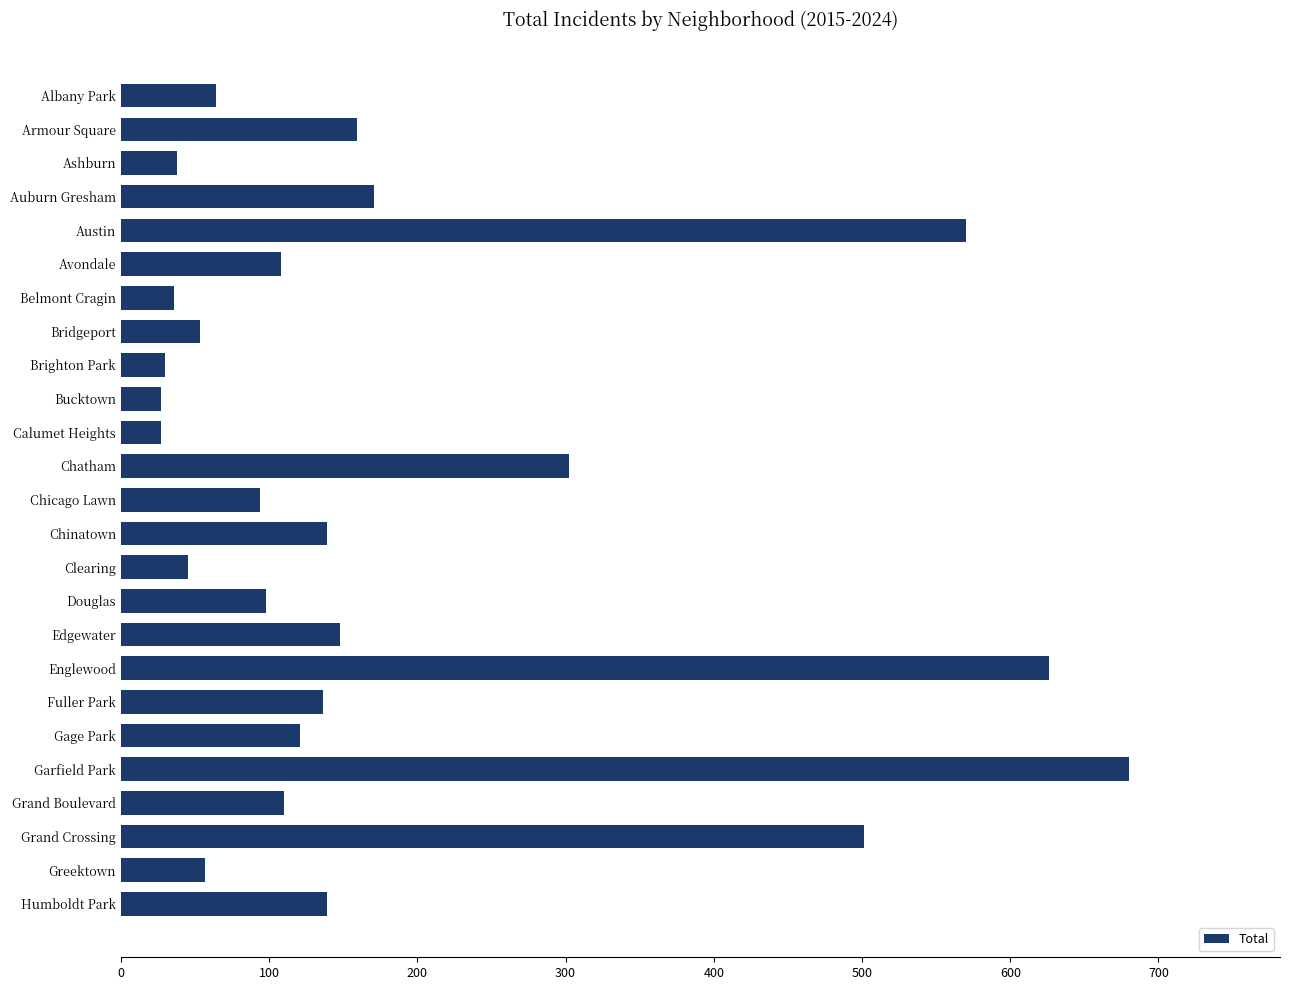

Which label corresponds to the largest value in the chart?

Garfield Park